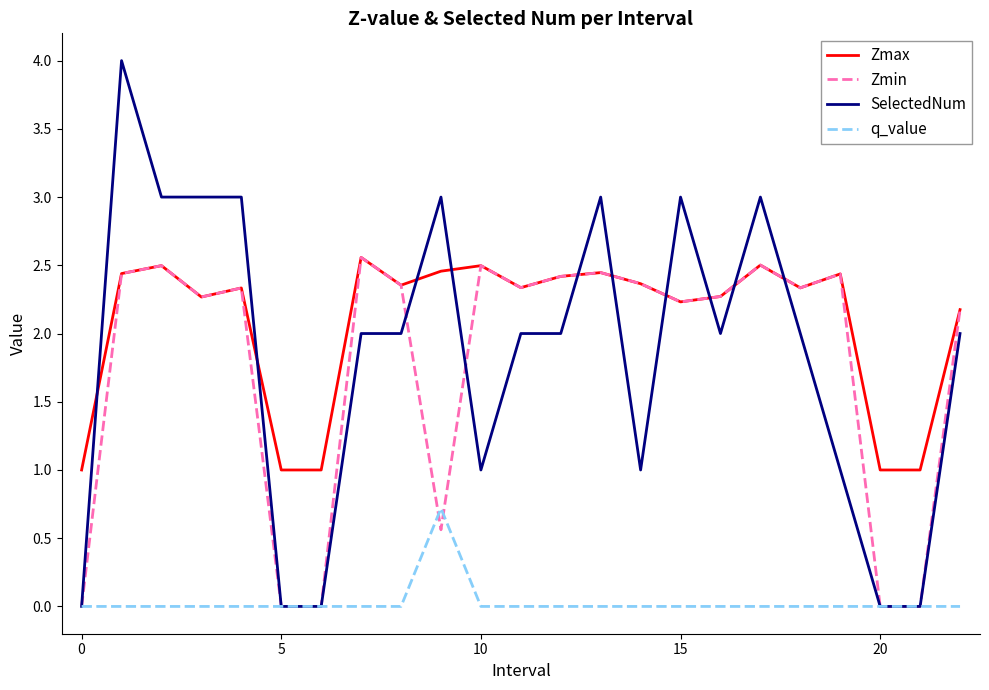

True or false: q_value and Zmax intersect in this chart.

False